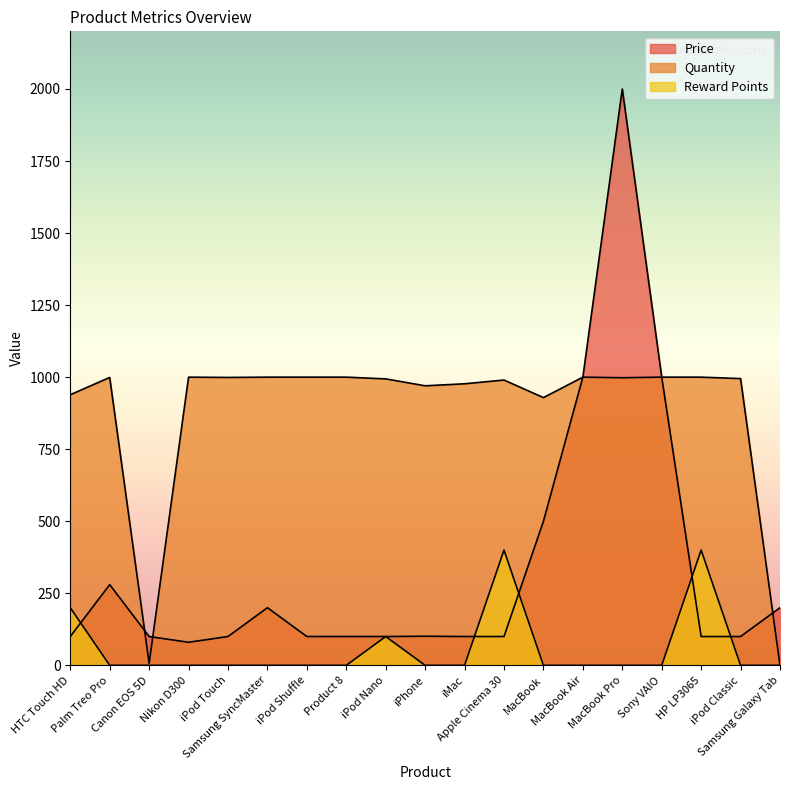

The Quantity series shows 1000.0 at Samsung SyncMaster. True or false?

True